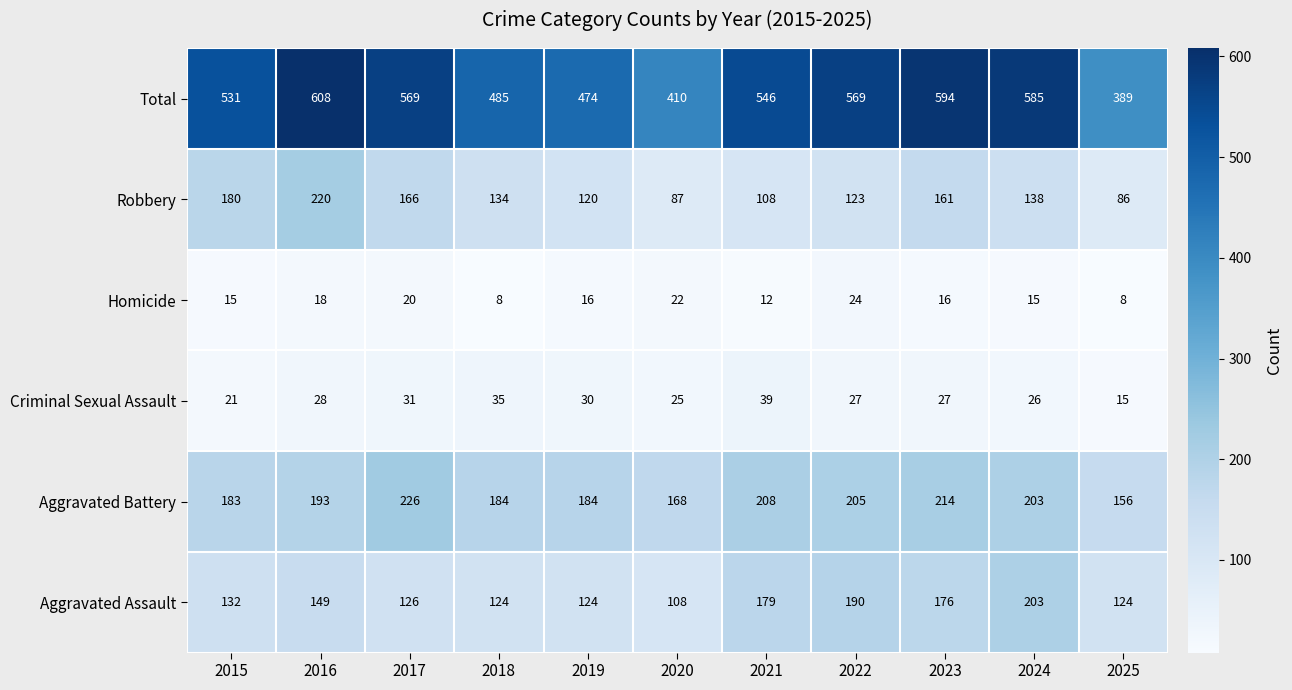

The Aggravated Assault series shows 67 at 2022. True or false?

False